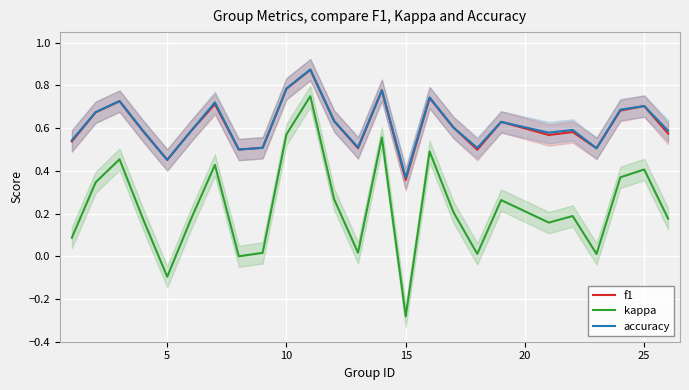

Which category has the lowest value in the kappa series?

15